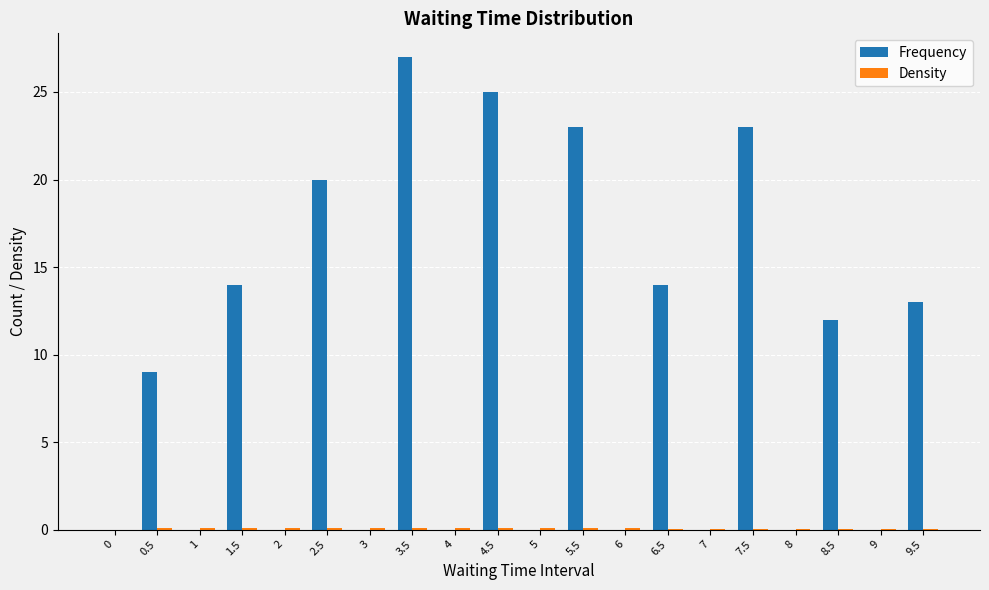

Are the bars horizontal?

No